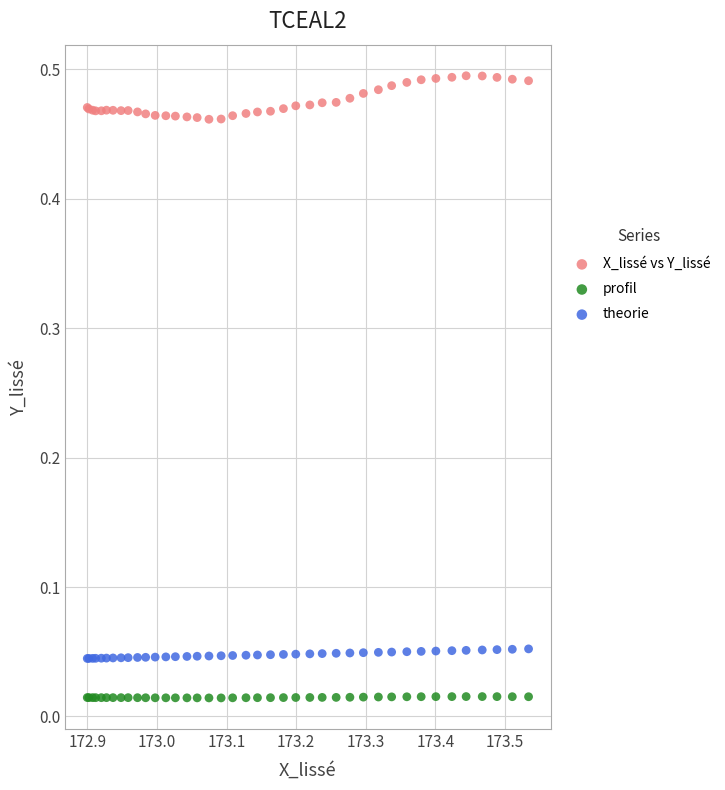

Which series contains the lowest Y value?

profil